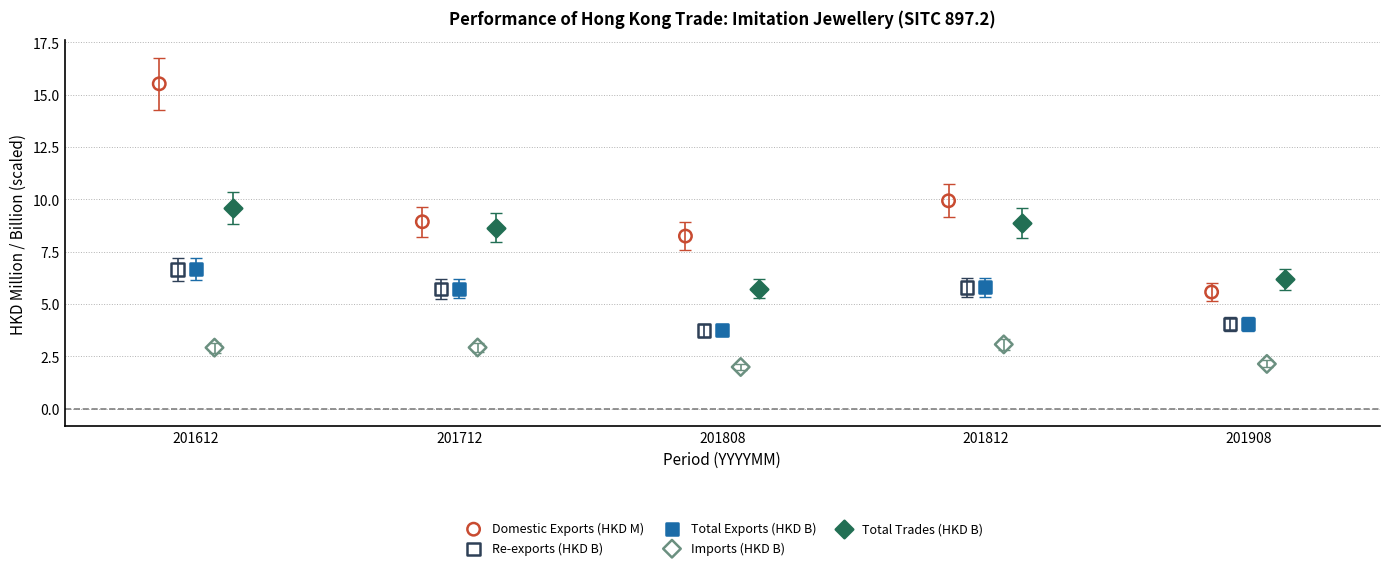

Which series contains the lowest Y value?

Imports (HKD B)